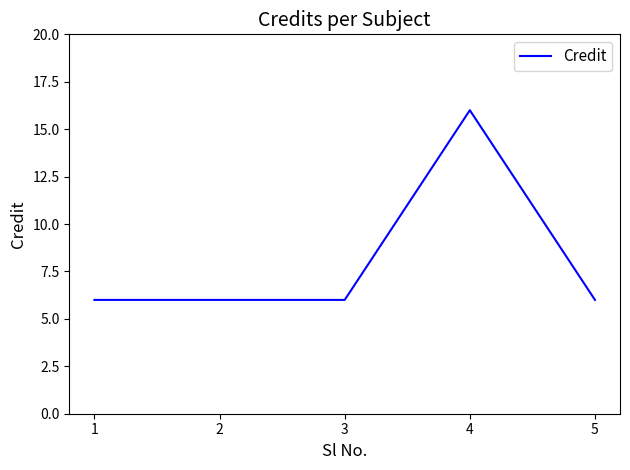

Reading right to left, transcribe all the data shown in this chart.

5=6	4=16	3=6	2=6	1=6